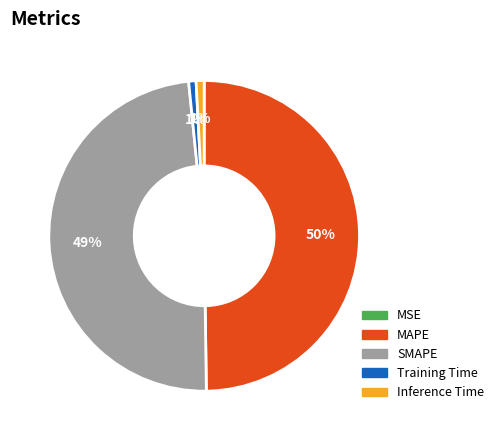

To the nearest percent, what percentage of the pie is SMAPE?

49%